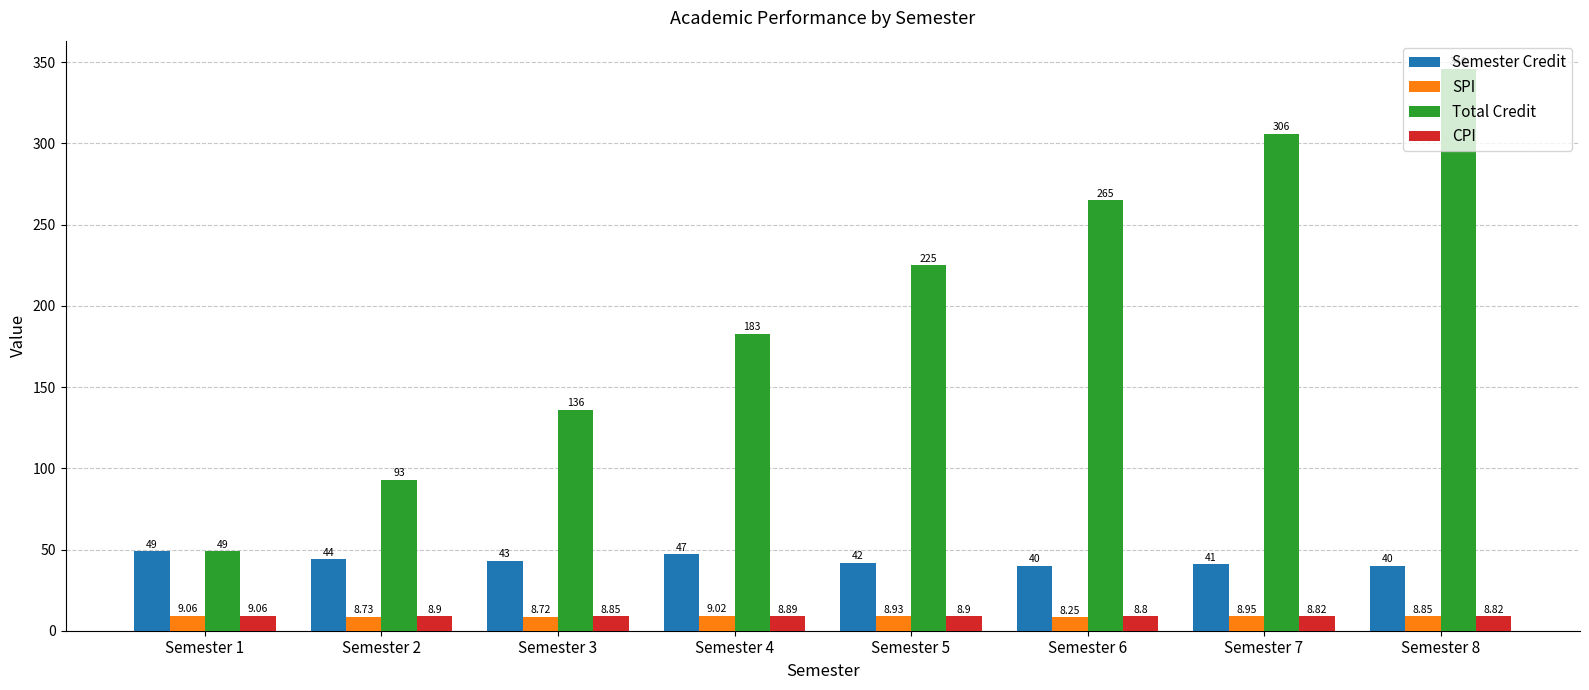

Which series has the largest range (max minus min)?

Total Credit